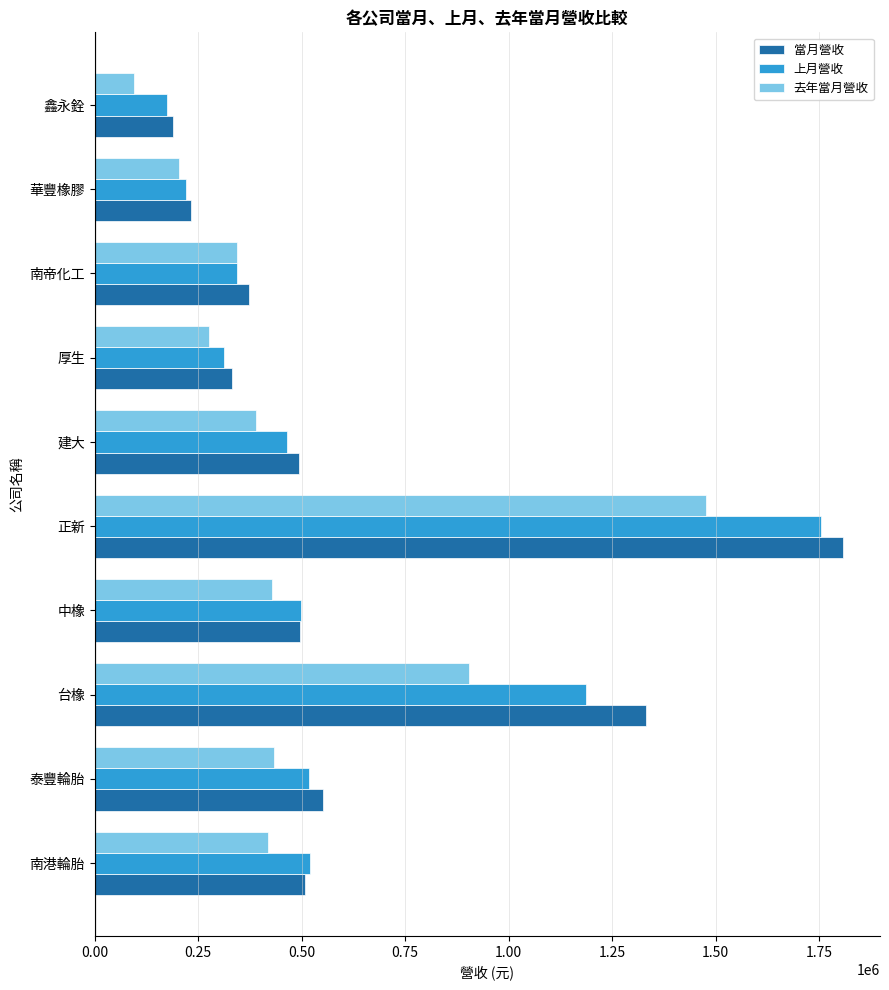

What is the difference between the maximum and second lowest values in the 上月營收 series?

1533989